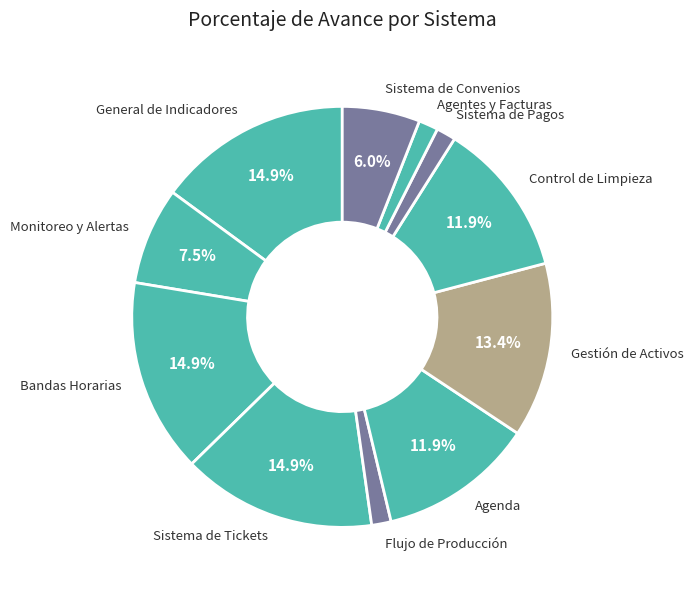

To the nearest percent, what is the difference between the largest and smallest slice percentages?

13%